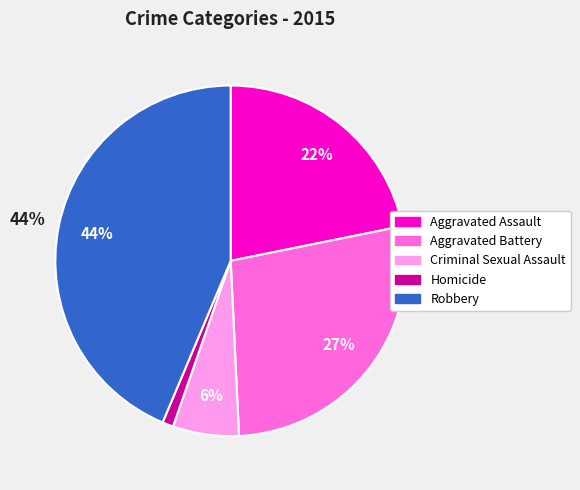

To the nearest percent, what percentage of the pie is Aggravated Assault?

22%